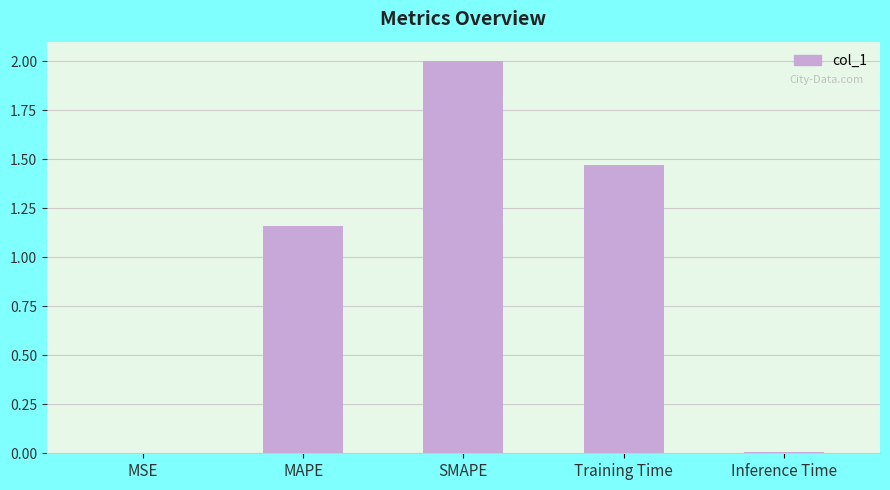

What is the change in value from MAPE to Inference Time?

-1.2